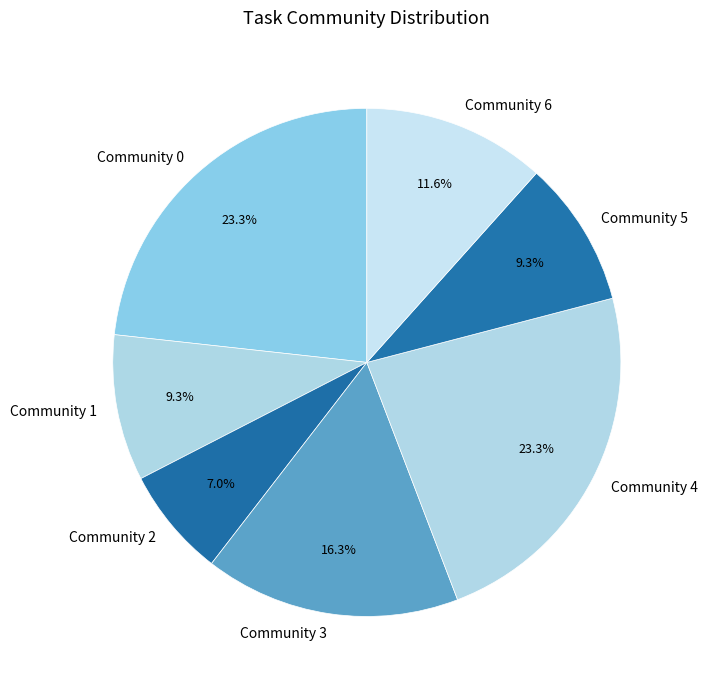

Does Community 3 represent more than half of the total?

No